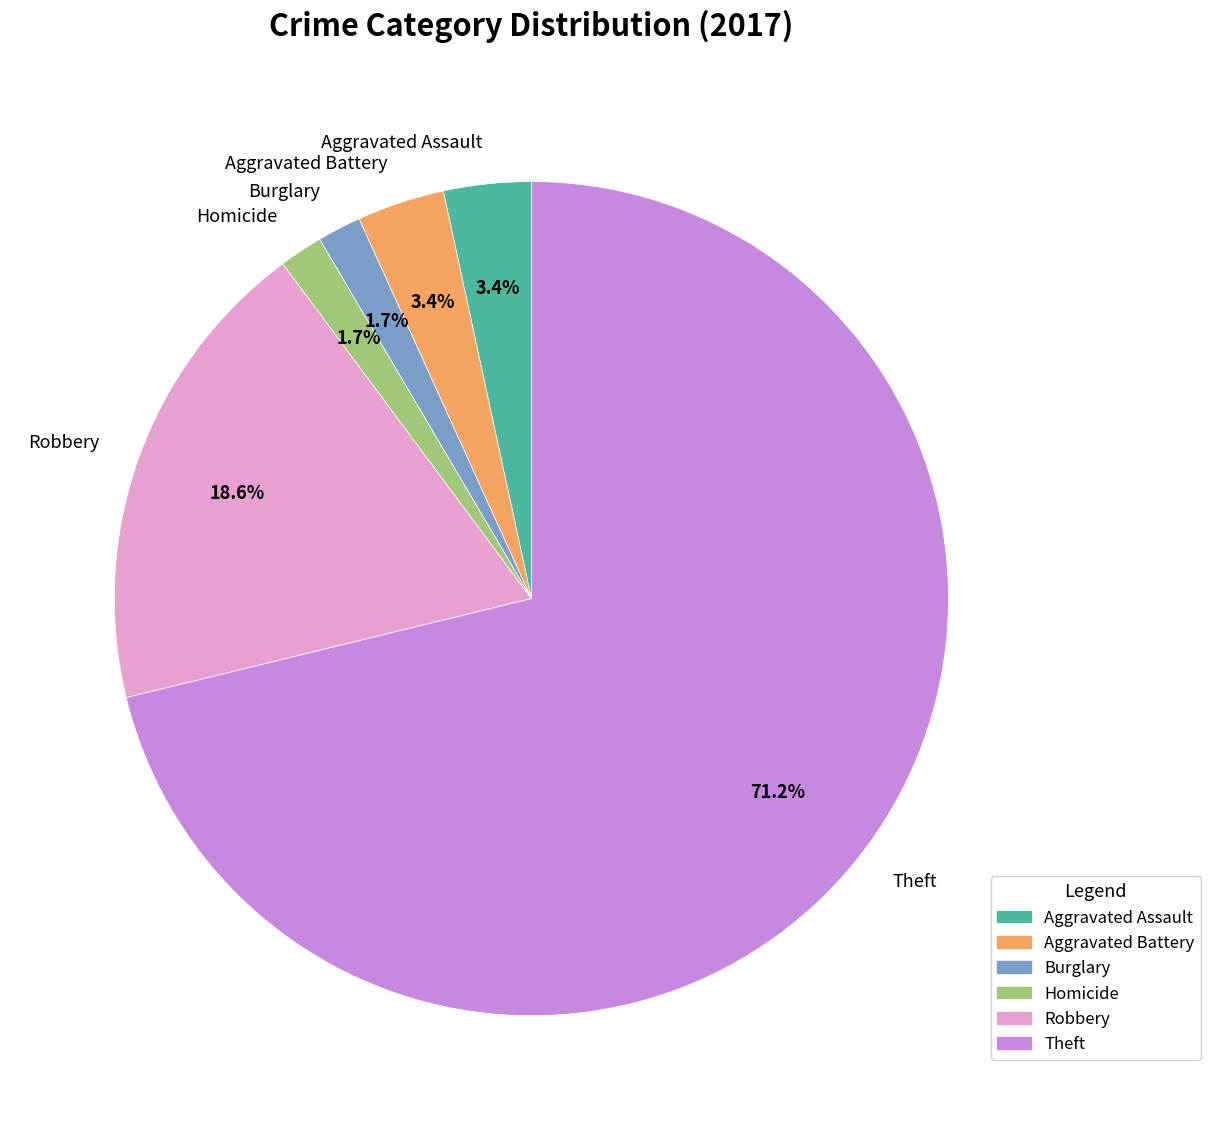

Between Robbery and Aggravated Battery, which is larger?

Robbery